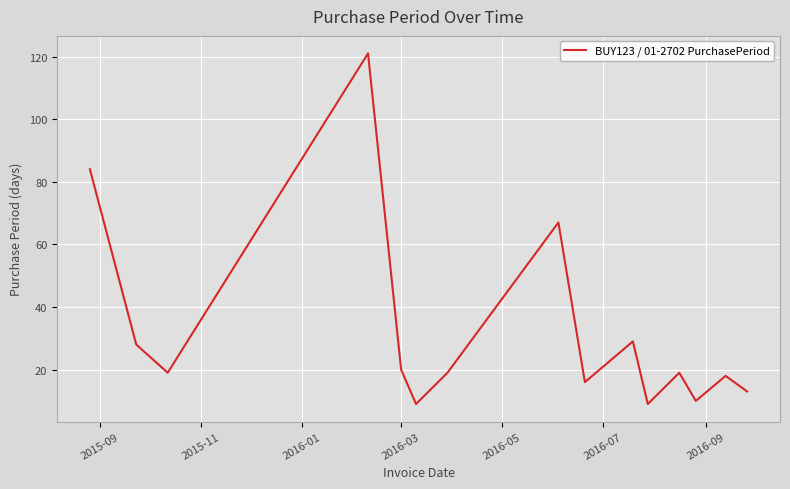

What is the difference between the maximum and minimum values?

112